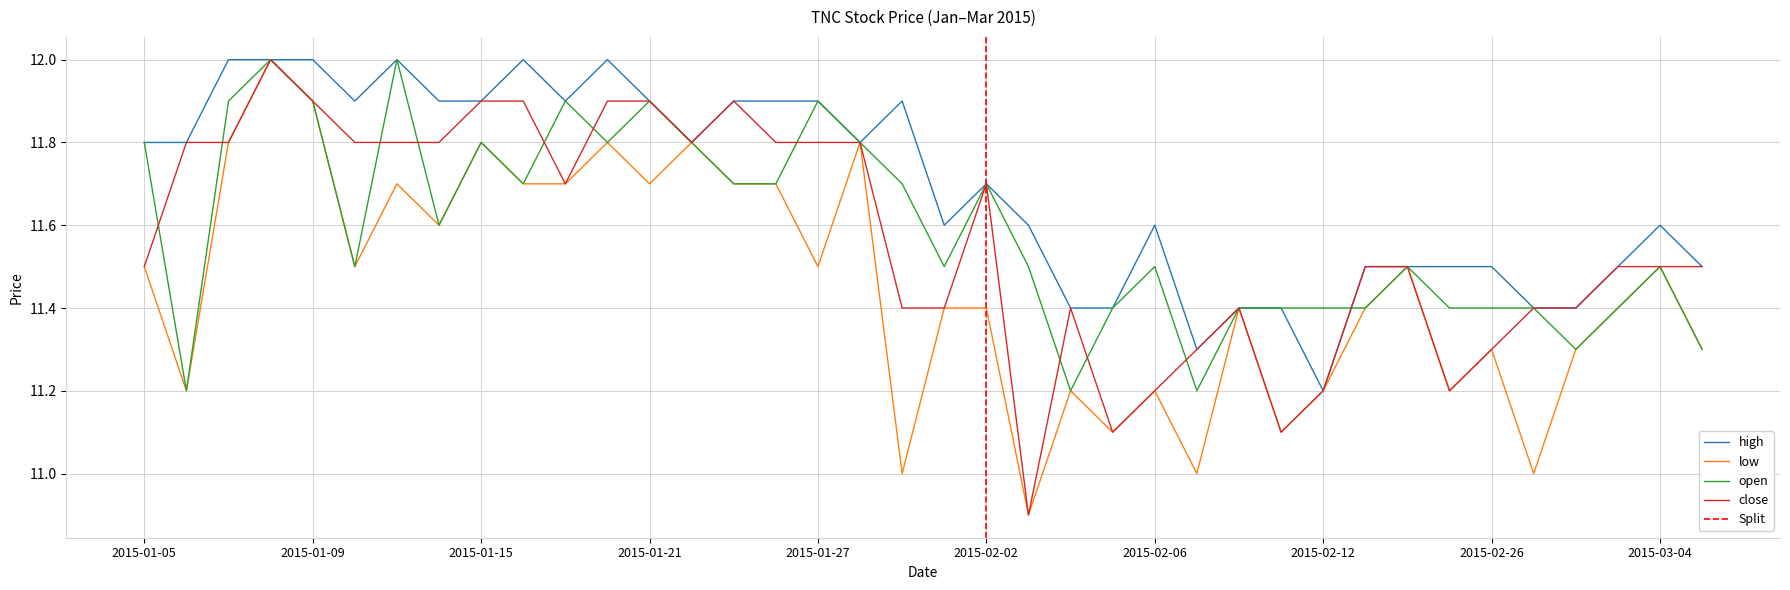

What is the total value across all series at 2015-01-21?

47.4